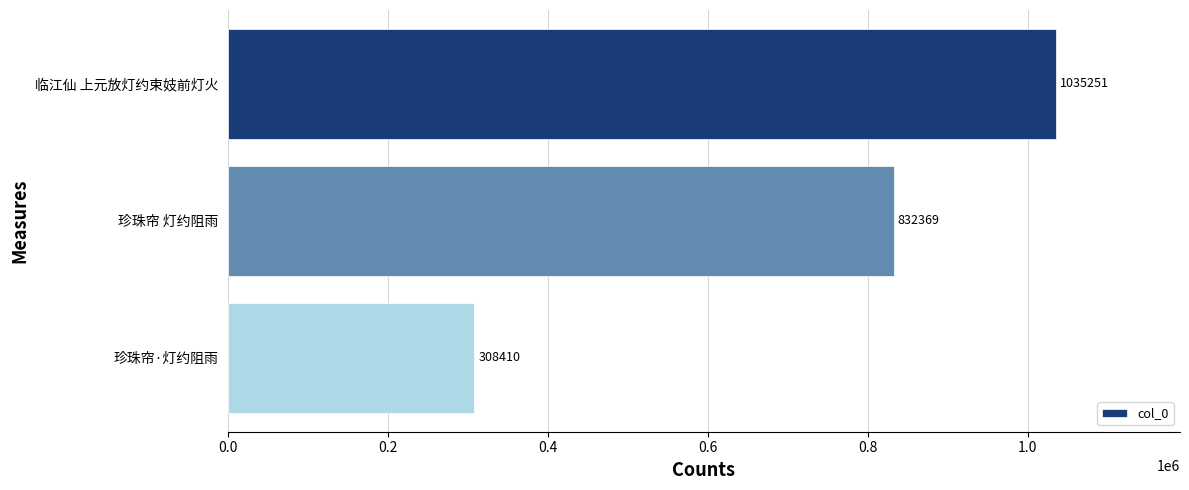

What is the change in value from 临江仙 上元放灯约束妓前灯火 to 珍珠帘 灯约阻雨?

-202882